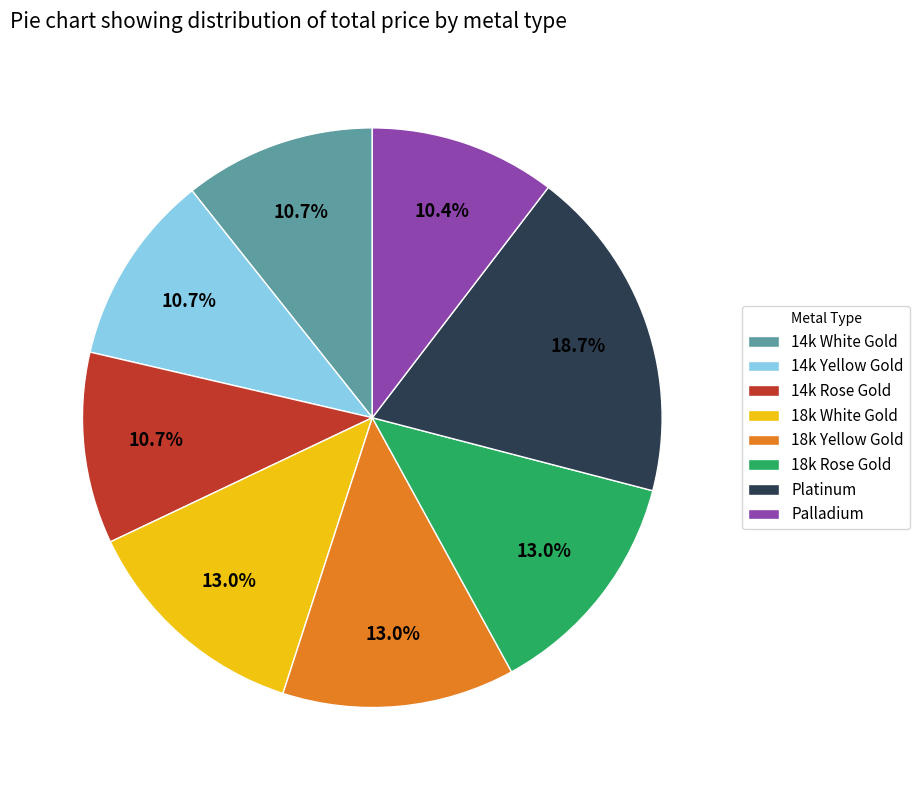

Is there any slice that represents more than half of the pie?

No